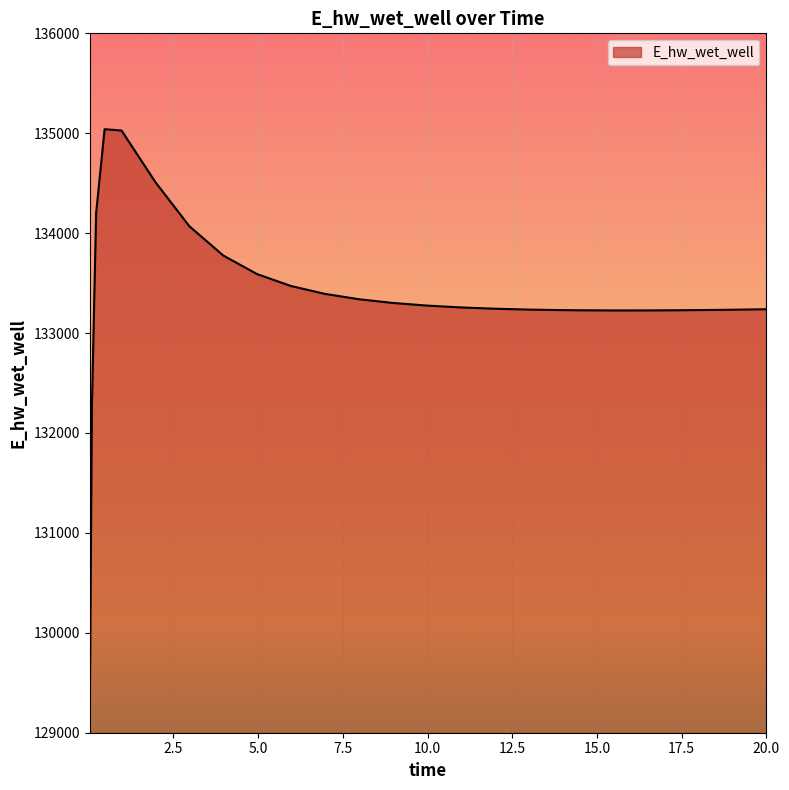

What is the minimum value shown in the chart?

129223.9